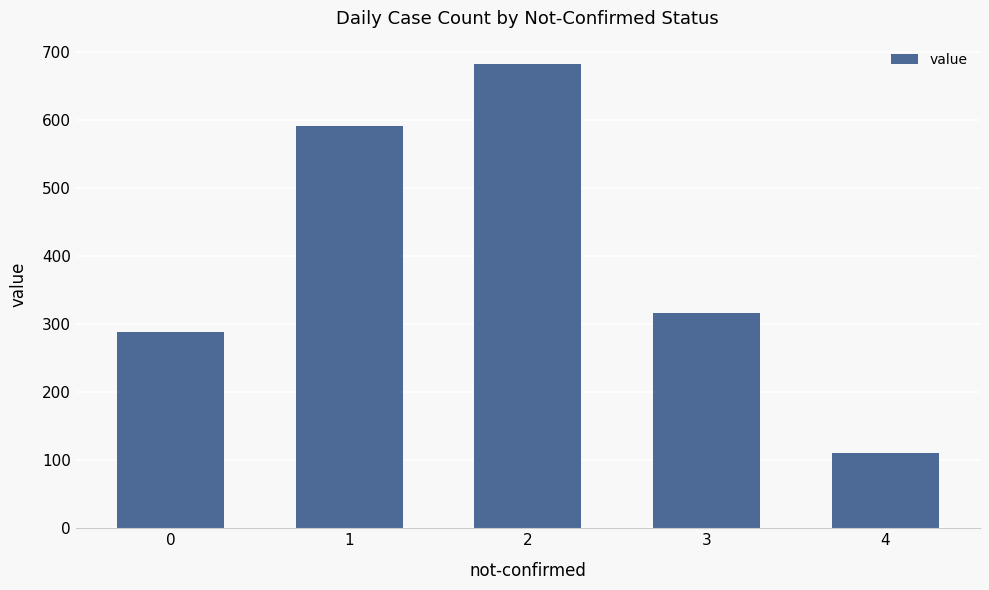

What is the ratio of the value at 0 to the value at 3?

0.9